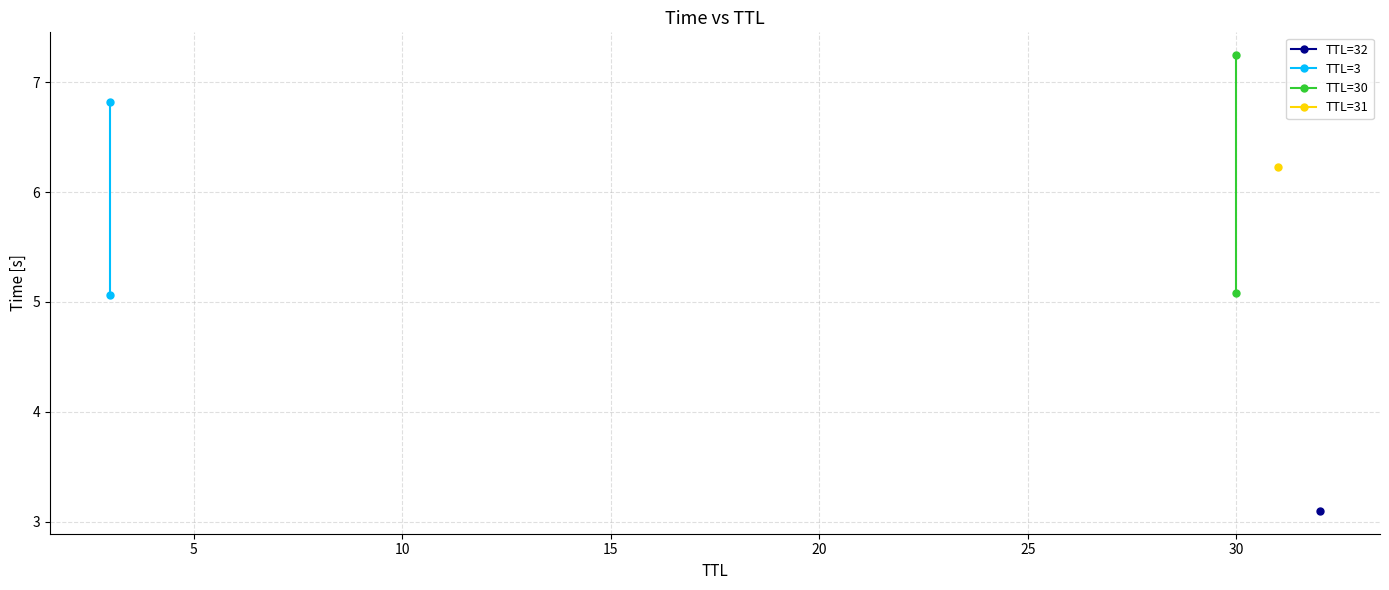

What is the difference between the maximum and minimum values in the TTL=30 series?

2.2